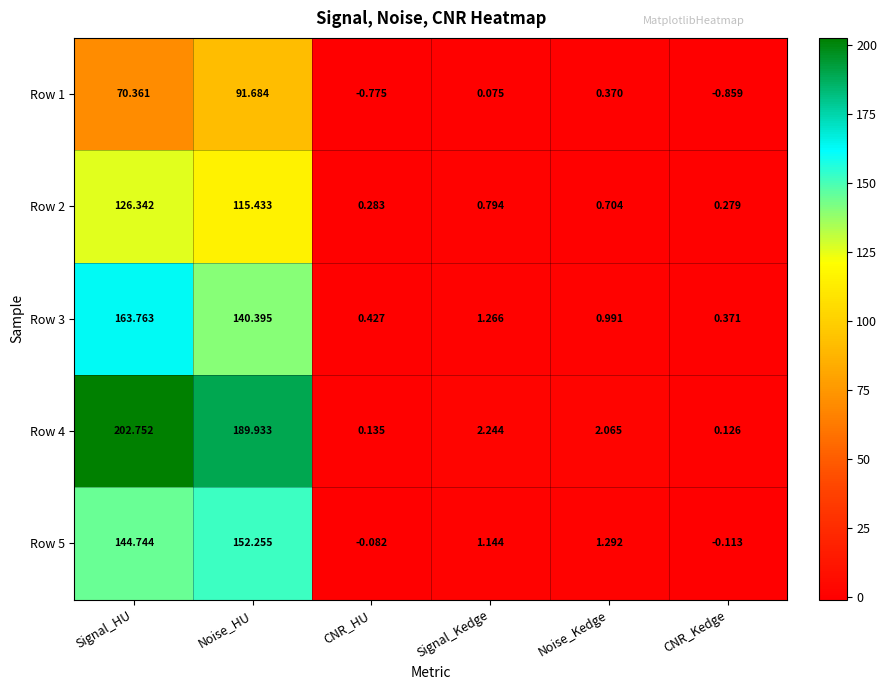

At which category does the chart reach its peak across all series?

Signal_HU